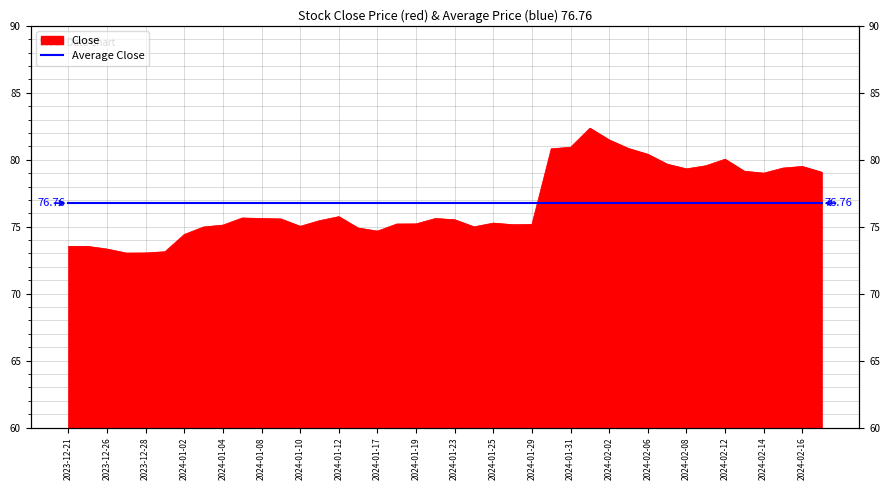

What is the label of the 34th point from the right?

2024-01-02